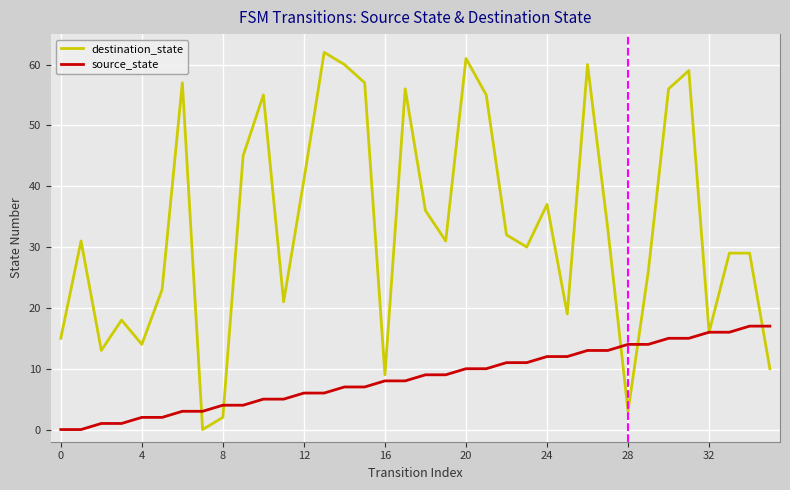

What is the maximum value for destination_state?

62